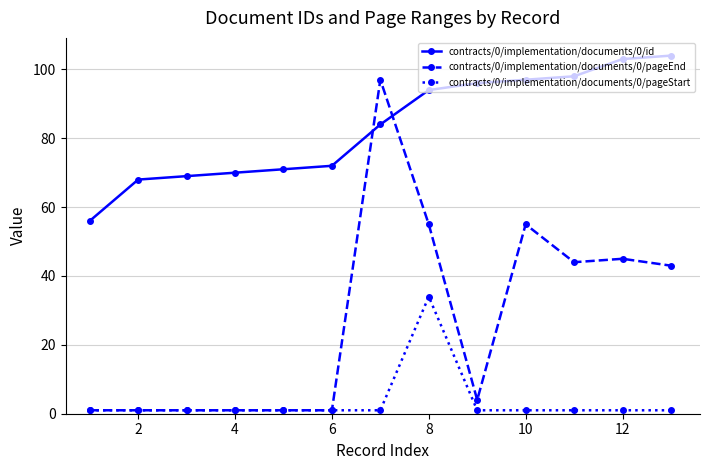

Which series has the largest range (max minus min)?

contracts/0/implementation/documents/0/pageEnd